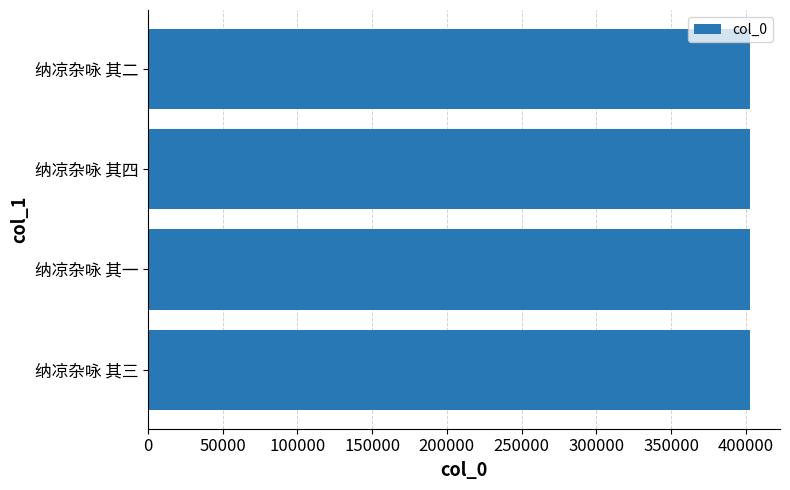

What is the average value?

402652